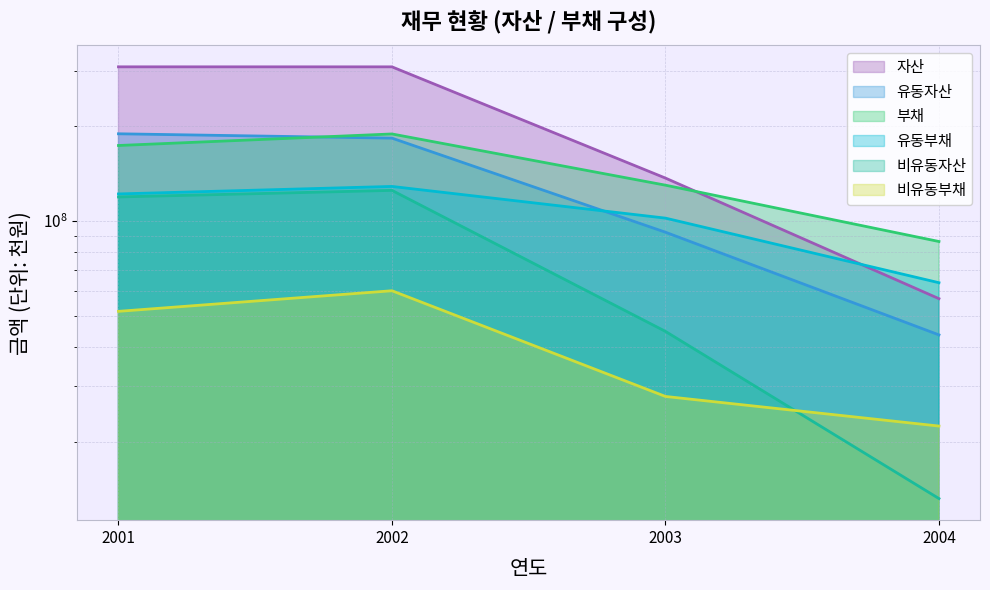

Count the number of categories in the chart.

4